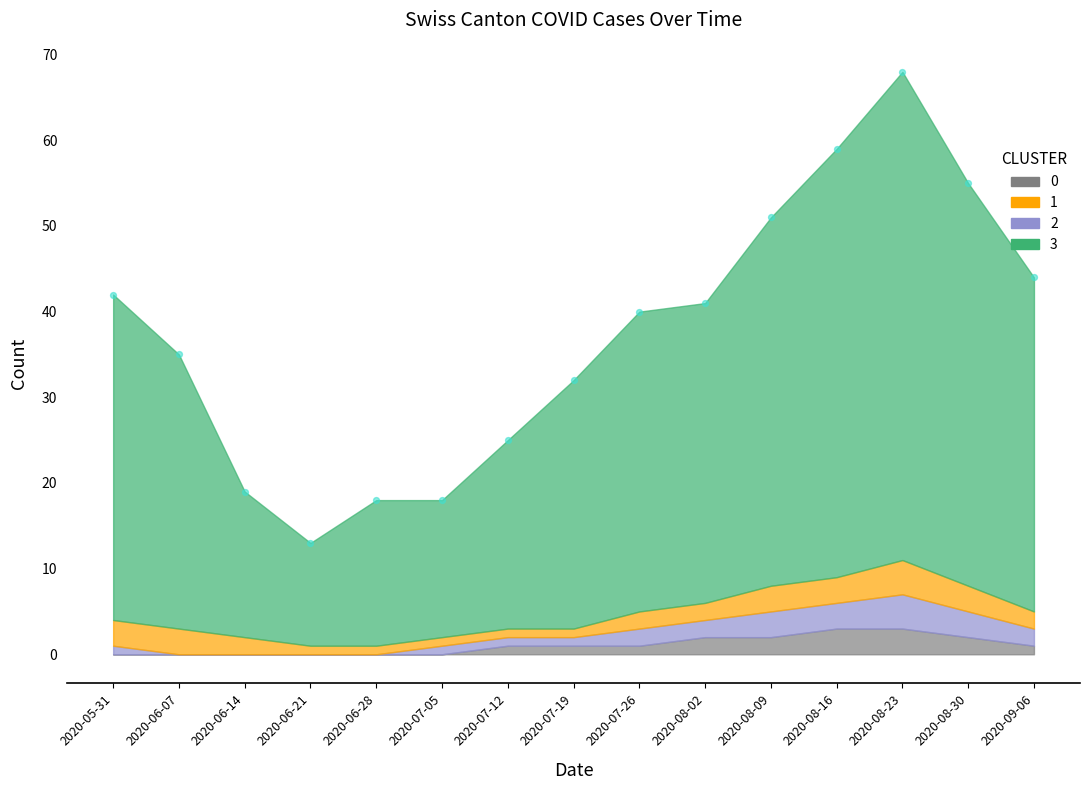

What is the range of Y values (max minus min)?

55